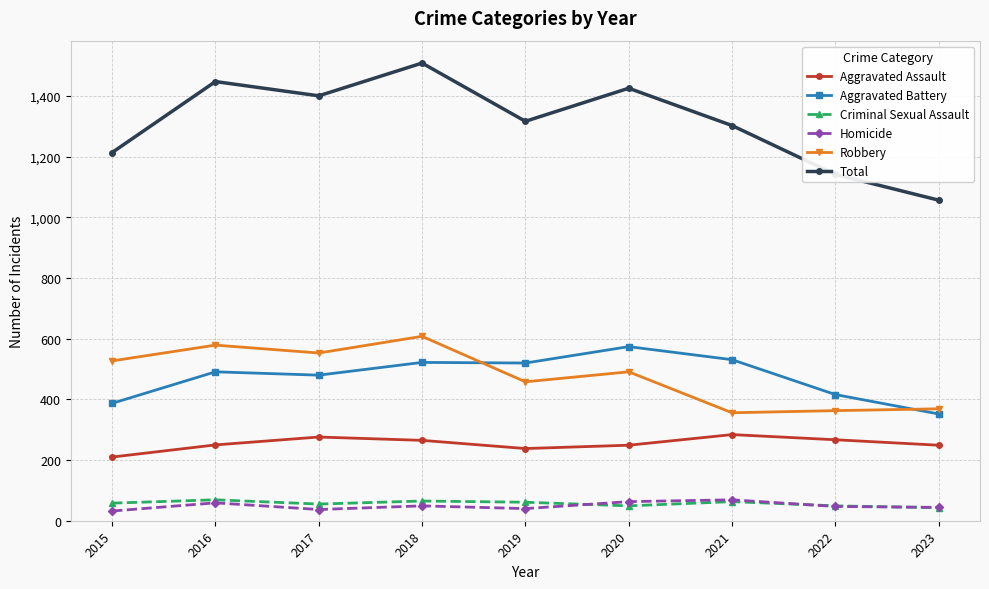

What is the maximum value for Aggravated Battery?

574